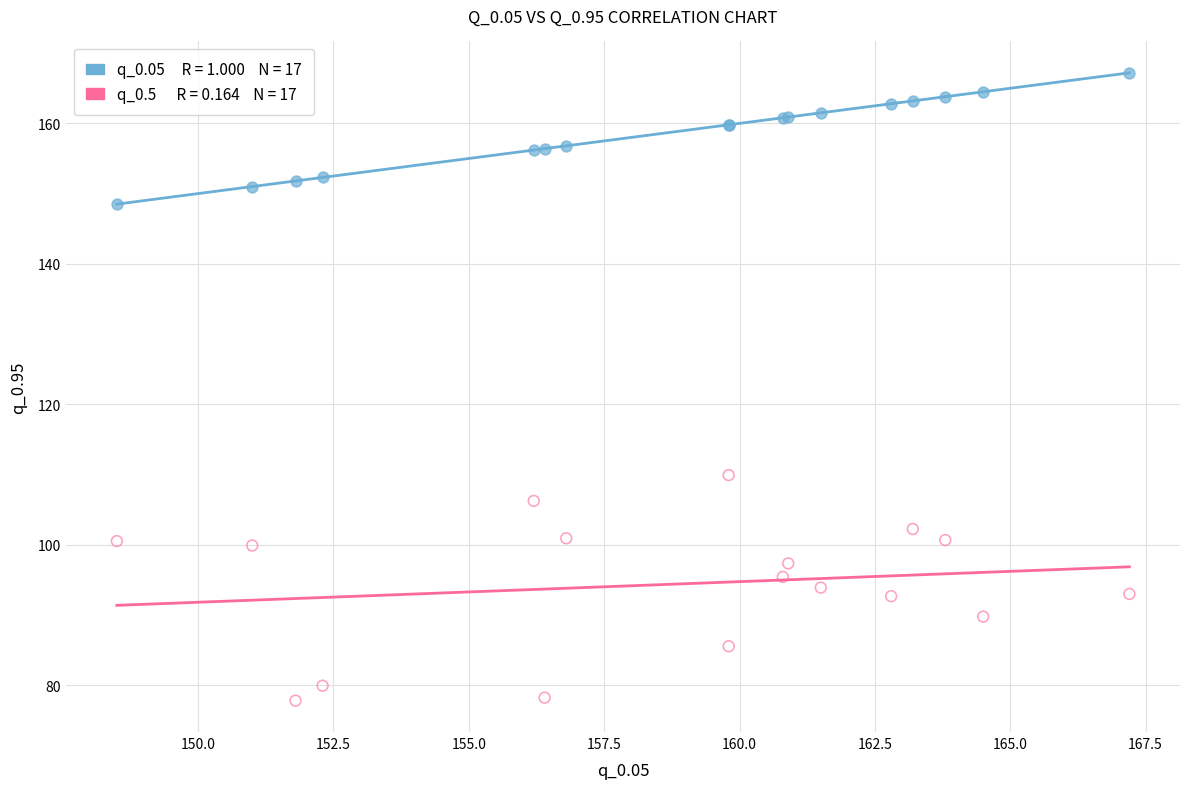

Across all series, what Y value is closest to 122?

109.9